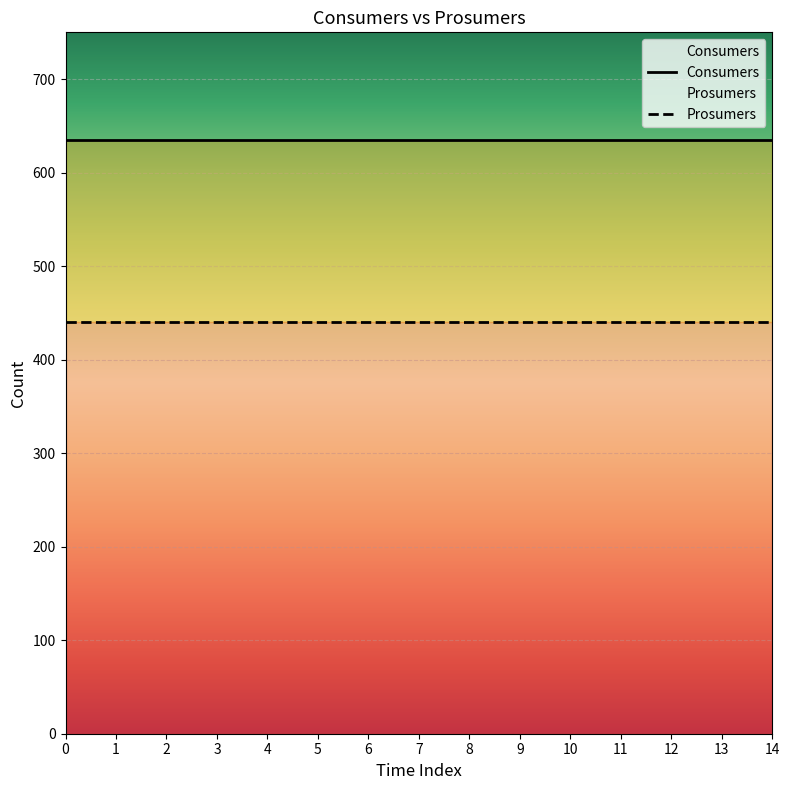

How many distinct data groups are displayed?

2